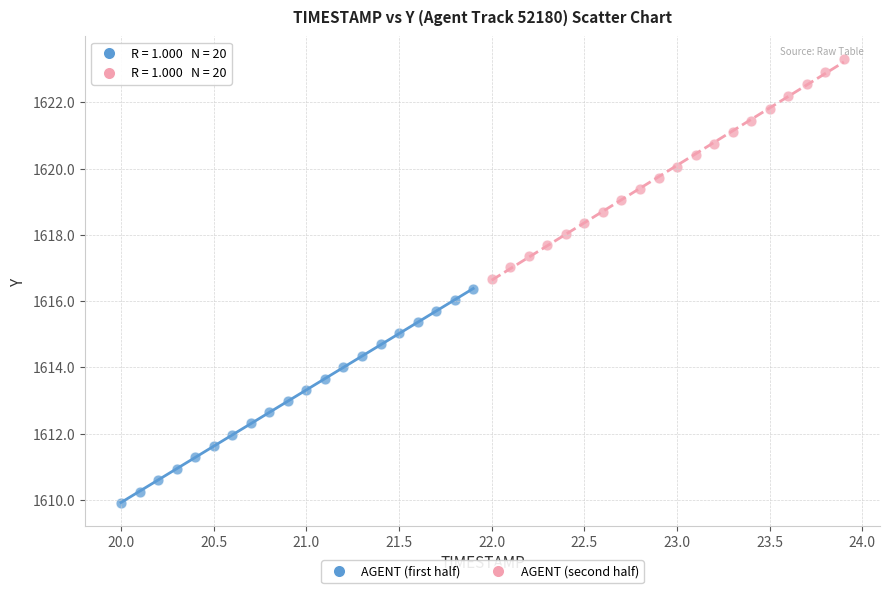

Which series reaches the minimum Y coordinate?

AGENT (first half)